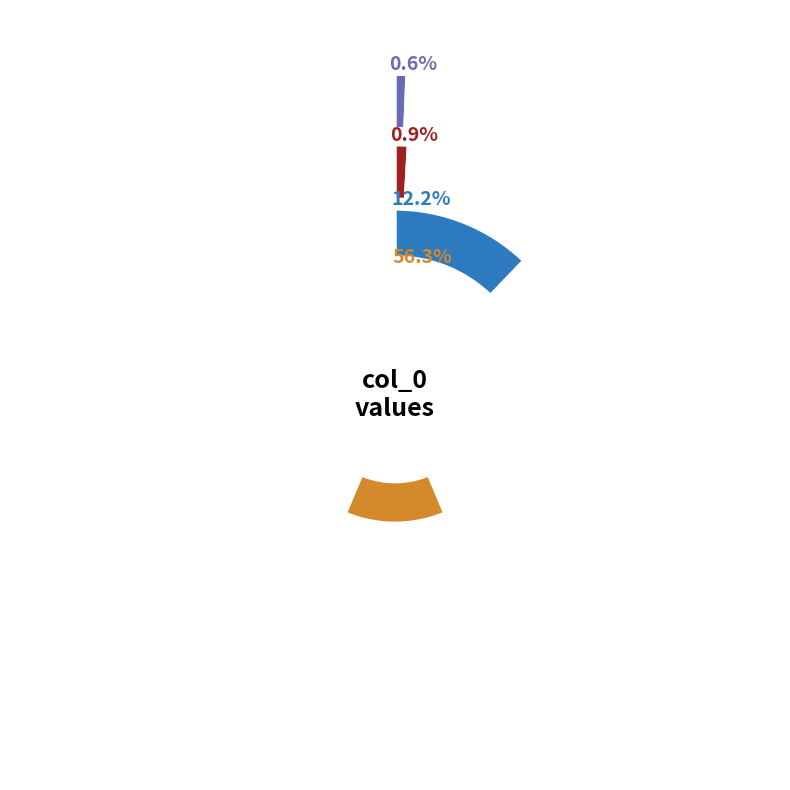

Combined, do Liza and X_2 account for over 50%?

No